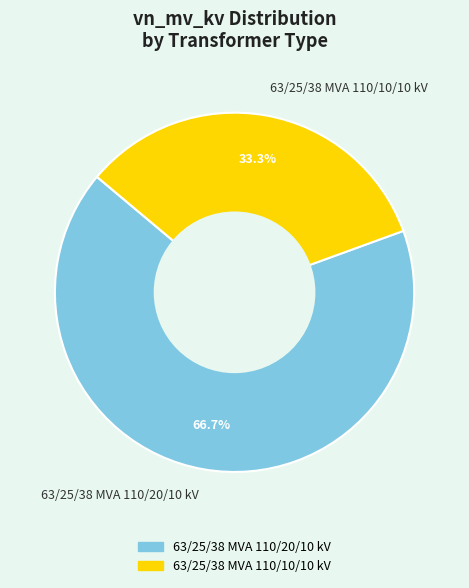

What is the total percentage of 63/25/38 MVA 110/20/10 kV and 63/25/38 MVA 110/10/10 kV?

100.0%